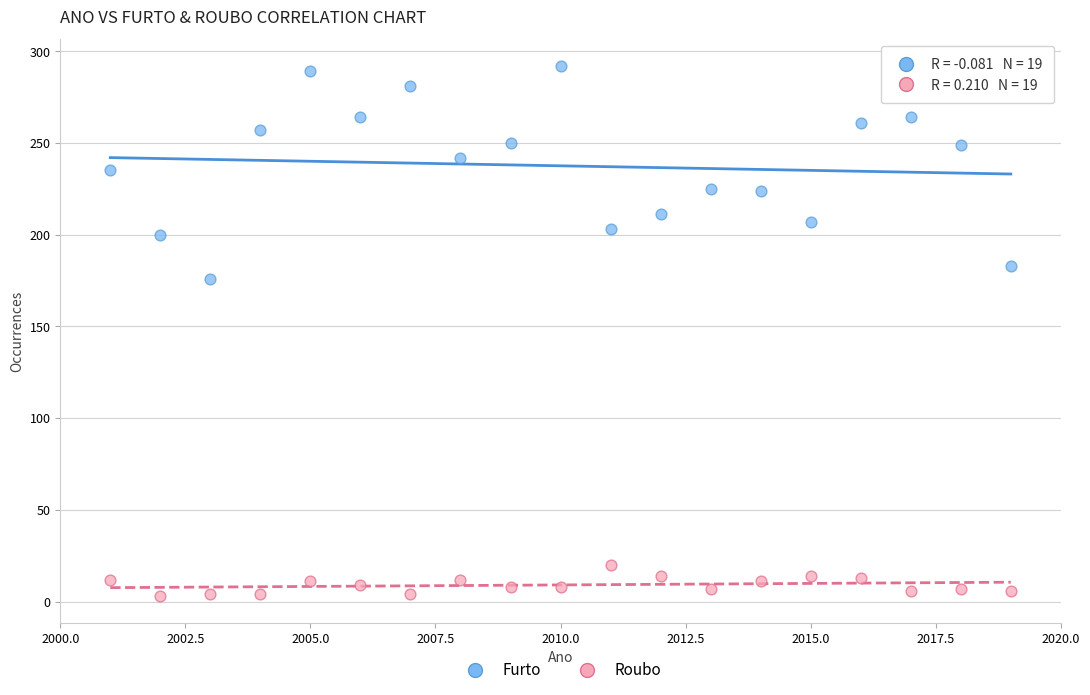

Which series reaches the maximum Y coordinate?

Furto